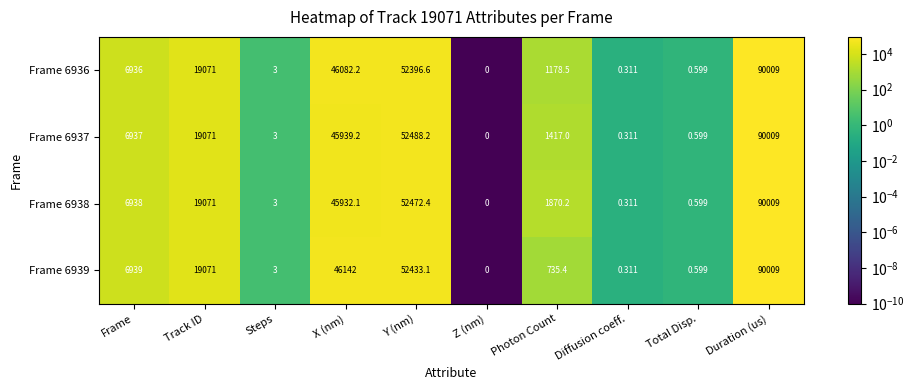

At which label is Frame 6937 closest to 45004?

X (nm)